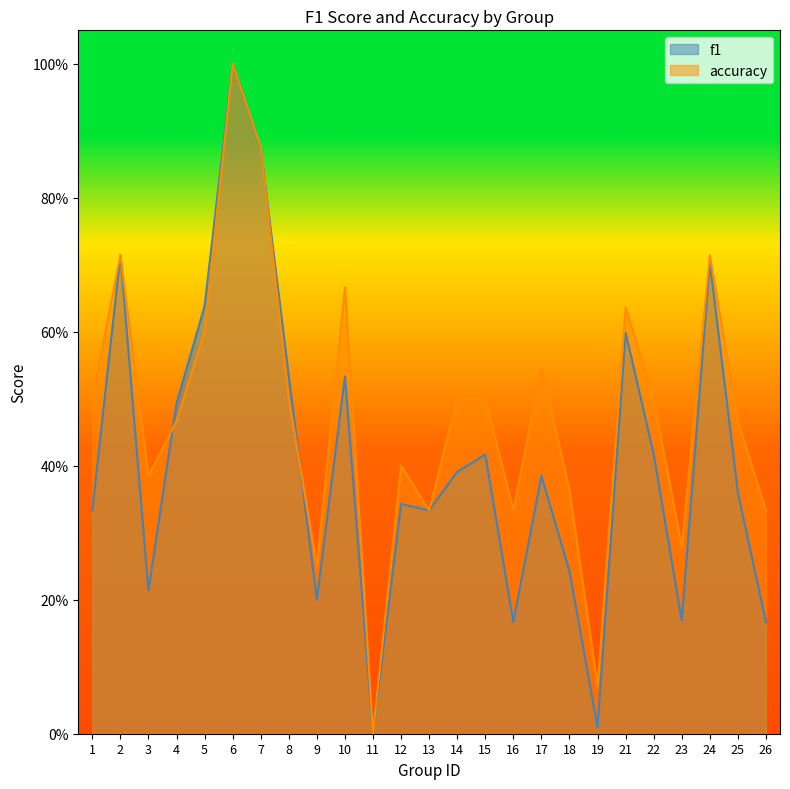

Is the value of f1 at 18 greater than the value of accuracy at 18?

No